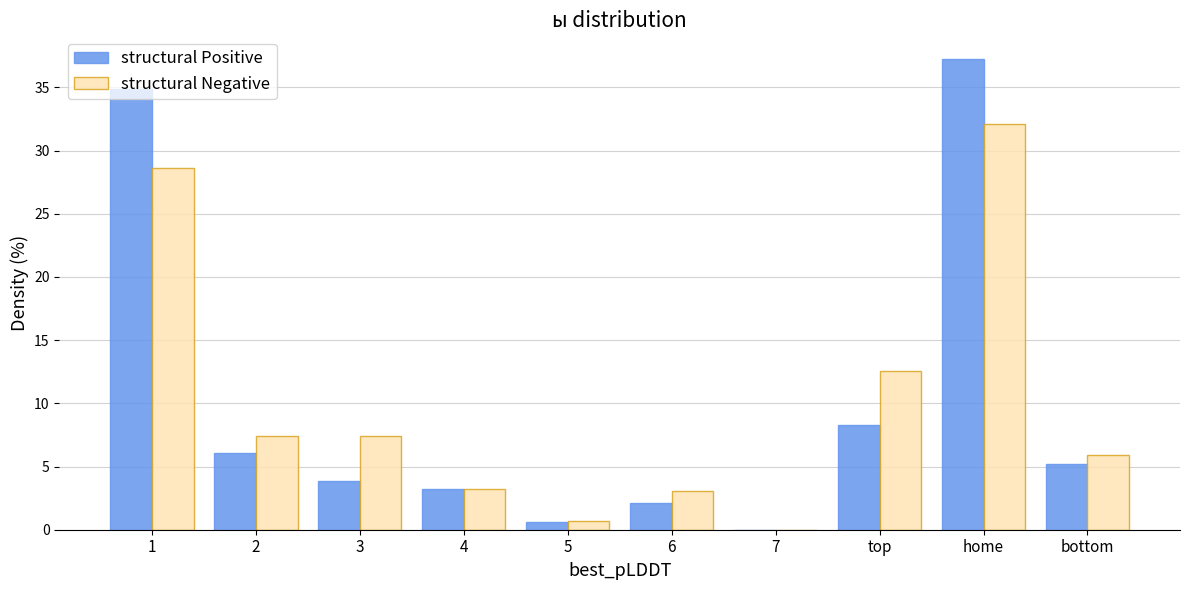

What is the sum of all structural Positive values?

101.5